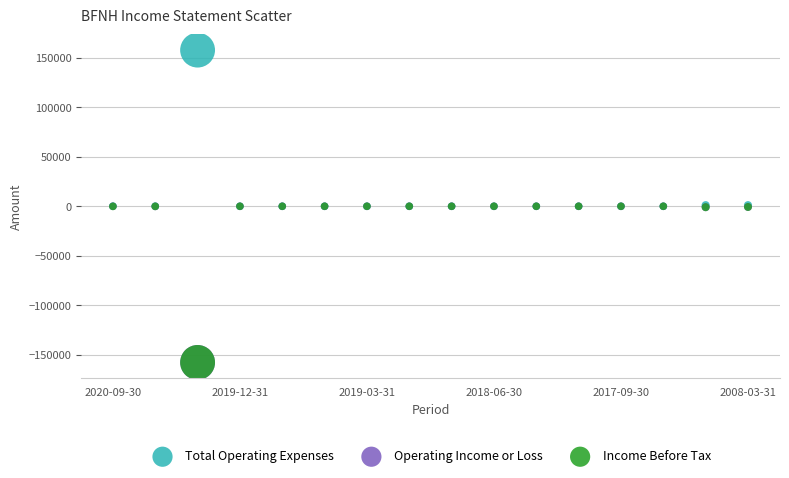

Which series reaches the maximum Y coordinate?

Total Operating Expenses